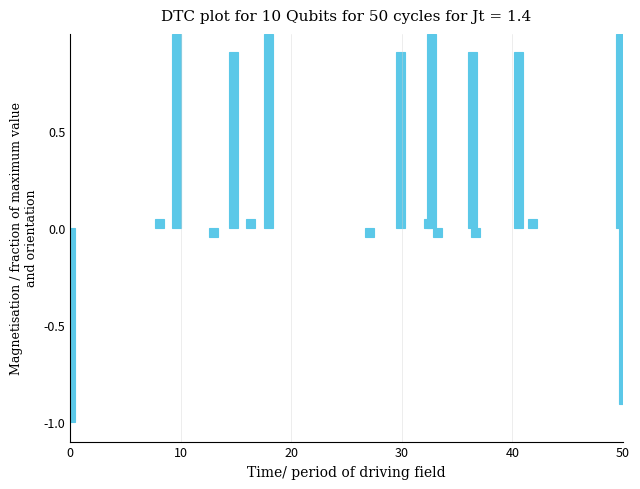

How many values are below 0?

6